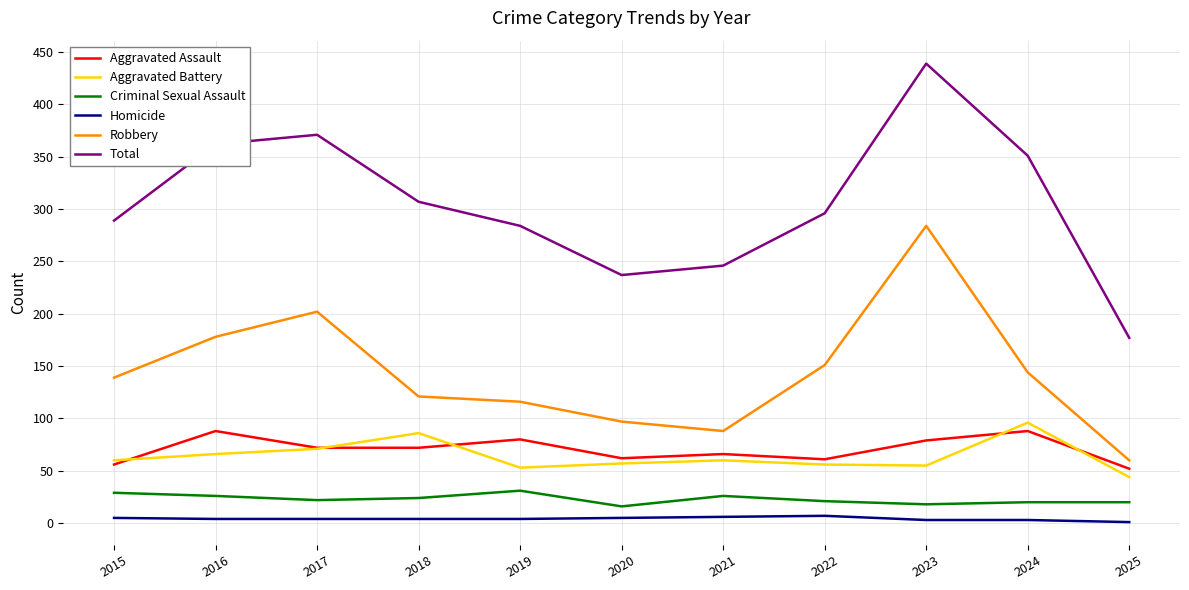

True or false: Homicide and Aggravated Battery intersect in this chart.

False